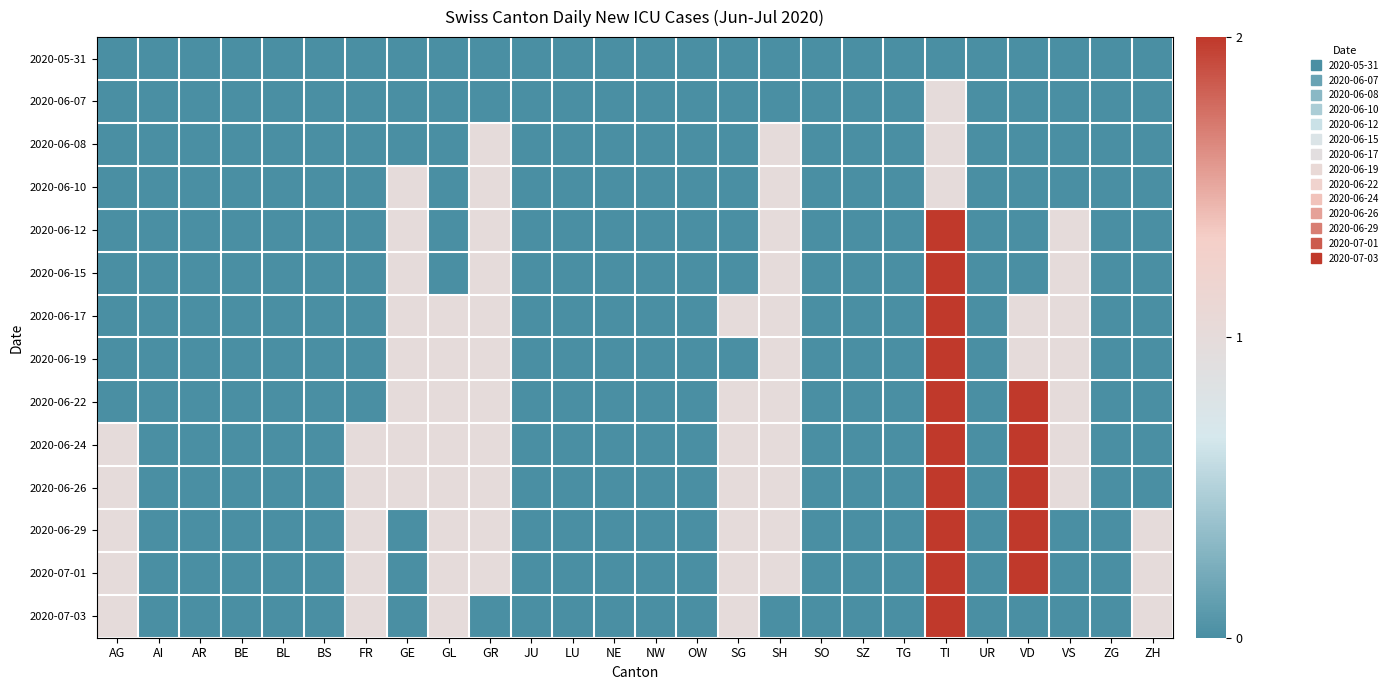

Reading left to right, transcribe all the data shown in this chart.

2020-05-31: AG=0	AI=0	AR=0	BE=0	BL=0	BS=0	FR=0	GE=0	GL=0	GR=0	JU=0	LU=0	NE=0	NW=0	OW=0	SG=0	SH=0	SO=0	SZ=0	TG=0	TI=0	UR=0	VD=0	VS=0	ZG=0	ZH=0
2020-06-07: AG=0	AI=0	AR=0	BE=0	BL=0	BS=0	FR=0	GE=0	GL=0	GR=0	JU=0	LU=0	NE=0	NW=0	OW=0	SG=0	SH=0	SO=0	SZ=0	TG=0	TI=1	UR=0	VD=0	VS=0	ZG=0	ZH=0
2020-06-08: AG=0	AI=0	AR=0	BE=0	BL=0	BS=0	FR=0	GE=0	GL=0	GR=1	JU=0	LU=0	NE=0	NW=0	OW=0	SG=0	SH=1	SO=0	SZ=0	TG=0	TI=1	UR=0	VD=0	VS=0	ZG=0	ZH=0
2020-06-10: AG=0	AI=0	AR=0	BE=0	BL=0	BS=0	FR=0	GE=1	GL=0	GR=1	JU=0	LU=0	NE=0	NW=0	OW=0	SG=0	SH=1	SO=0	SZ=0	TG=0	TI=1	UR=0	VD=0	VS=0	ZG=0	ZH=0
2020-06-12: AG=0	AI=0	AR=0	BE=0	BL=0	BS=0	FR=0	GE=1	GL=0	GR=1	JU=0	LU=0	NE=0	NW=0	OW=0	SG=0	SH=1	SO=0	SZ=0	TG=0	TI=2	UR=0	VD=0	VS=1	ZG=0	ZH=0
2020-06-15: AG=0	AI=0	AR=0	BE=0	BL=0	BS=0	FR=0	GE=1	GL=0	GR=1	JU=0	LU=0	NE=0	NW=0	OW=0	SG=0	SH=1	SO=0	SZ=0	TG=0	TI=2	UR=0	VD=0	VS=1	ZG=0	ZH=0
2020-06-17: AG=0	AI=0	AR=0	BE=0	BL=0	BS=0	FR=0	GE=1	GL=1	GR=1	JU=0	LU=0	NE=0	NW=0	OW=0	SG=1	SH=1	SO=0	SZ=0	TG=0	TI=2	UR=0	VD=1	VS=1	ZG=0	ZH=0
2020-06-19: AG=0	AI=0	AR=0	BE=0	BL=0	BS=0	FR=0	GE=1	GL=1	GR=1	JU=0	LU=0	NE=0	NW=0	OW=0	SG=0	SH=1	SO=0	SZ=0	TG=0	TI=2	UR=0	VD=1	VS=1	ZG=0	ZH=0
2020-06-22: AG=0	AI=0	AR=0	BE=0	BL=0	BS=0	FR=0	GE=1	GL=1	GR=1	JU=0	LU=0	NE=0	NW=0	OW=0	SG=1	SH=1	SO=0	SZ=0	TG=0	TI=2	UR=0	VD=2	VS=1	ZG=0	ZH=0
2020-06-24: AG=1	AI=0	AR=0	BE=0	BL=0	BS=0	FR=1	GE=1	GL=1	GR=1	JU=0	LU=0	NE=0	NW=0	OW=0	SG=1	SH=1	SO=0	SZ=0	TG=0	TI=2	UR=0	VD=2	VS=1	ZG=0	ZH=0
2020-06-26: AG=1	AI=0	AR=0	BE=0	BL=0	BS=0	FR=1	GE=1	GL=1	GR=1	JU=0	LU=0	NE=0	NW=0	OW=0	SG=1	SH=1	SO=0	SZ=0	TG=0	TI=2	UR=0	VD=2	VS=1	ZG=0	ZH=0
2020-06-29: AG=1	AI=0	AR=0	BE=0	BL=0	BS=0	FR=1	GE=0	GL=1	GR=1	JU=0	LU=0	NE=0	NW=0	OW=0	SG=1	SH=1	SO=0	SZ=0	TG=0	TI=2	UR=0	VD=2	VS=0	ZG=0	ZH=1
2020-07-01: AG=1	AI=0	AR=0	BE=0	BL=0	BS=0	FR=1	GE=0	GL=1	GR=1	JU=0	LU=0	NE=0	NW=0	OW=0	SG=1	SH=1	SO=0	SZ=0	TG=0	TI=2	UR=0	VD=2	VS=0	ZG=0	ZH=1
2020-07-03: AG=1	AI=0	AR=0	BE=0	BL=0	BS=0	FR=1	GE=0	GL=1	GR=0	JU=0	LU=0	NE=0	NW=0	OW=0	SG=1	SH=0	SO=0	SZ=0	TG=0	TI=2	UR=0	VD=0	VS=0	ZG=0	ZH=1